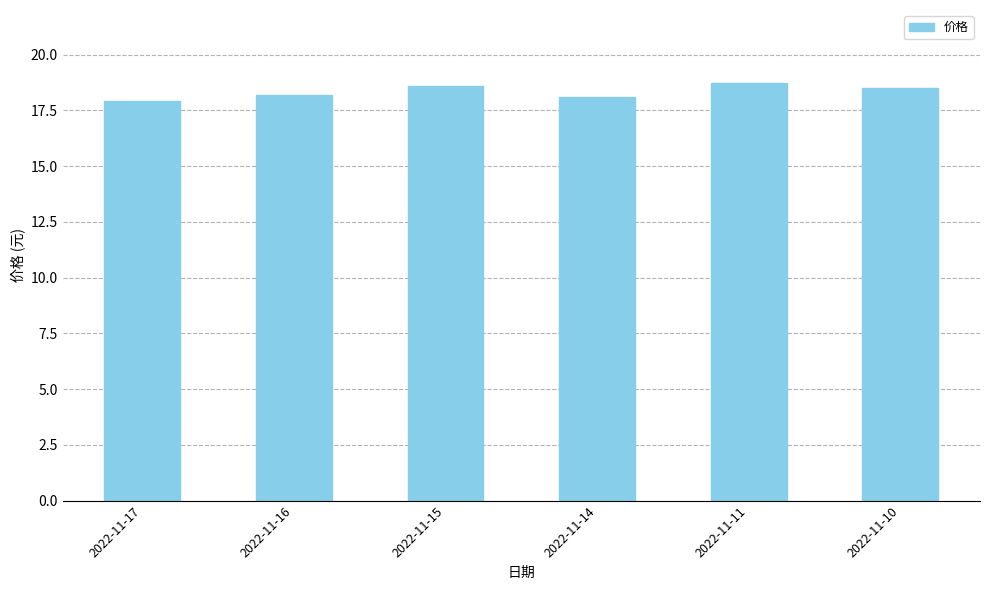

What is the ratio of the value at 2022-11-11 to the value at 2022-11-16?

1.0